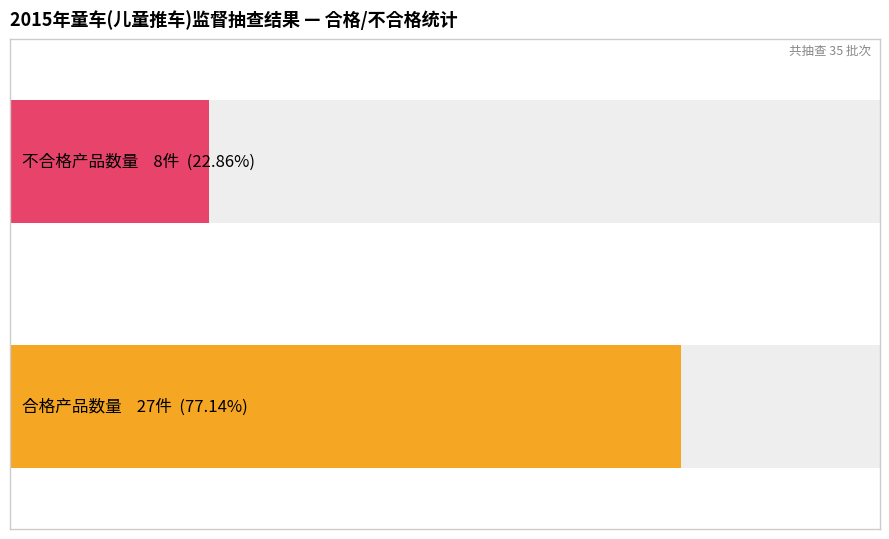

Count the number of categories in the chart.

2